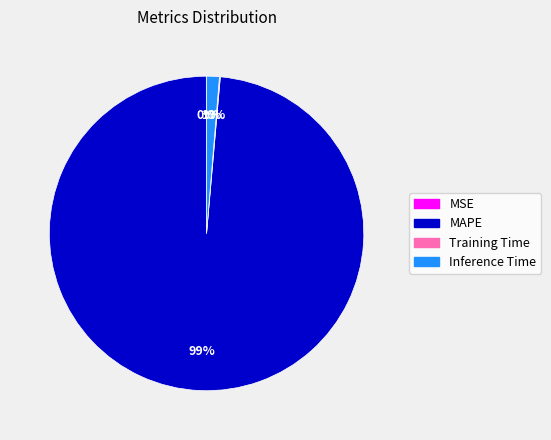

To the nearest percent, what portion does Inference Time represent?

1%